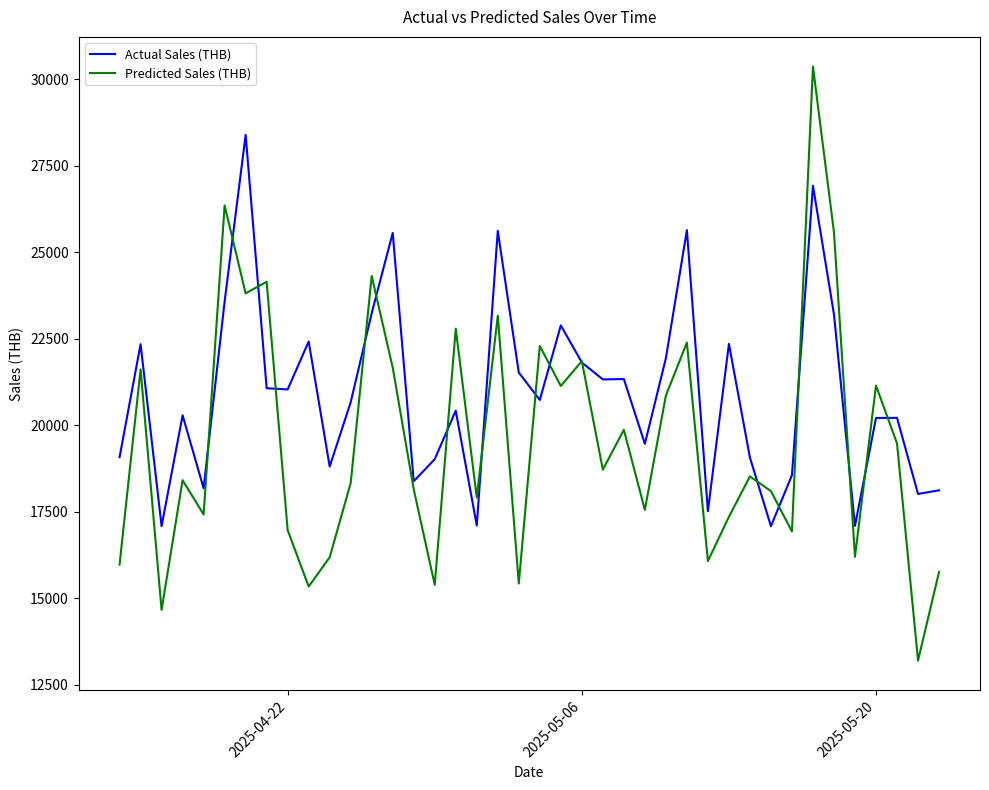

True or false: Actual Sales (THB) has more than 2 points higher than both neighbors.

True